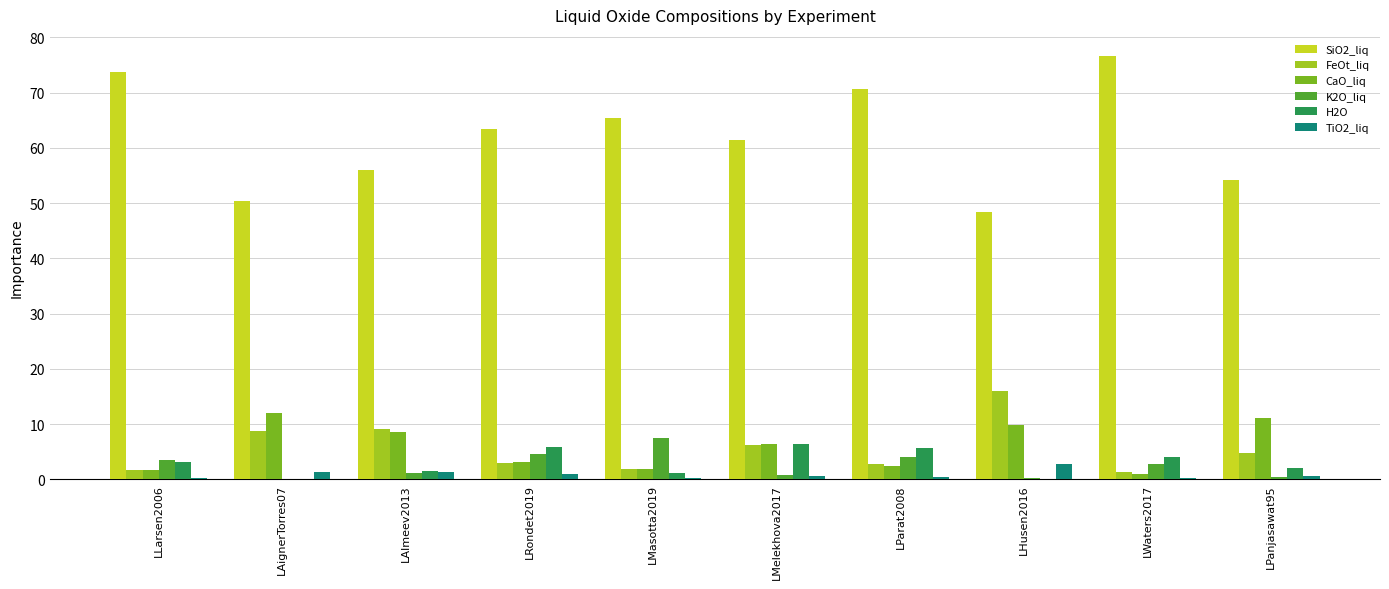

Is the value of FeOt_liq at LAlmeev2013 greater than the value of CaO_liq at LMelekhova2017?

Yes